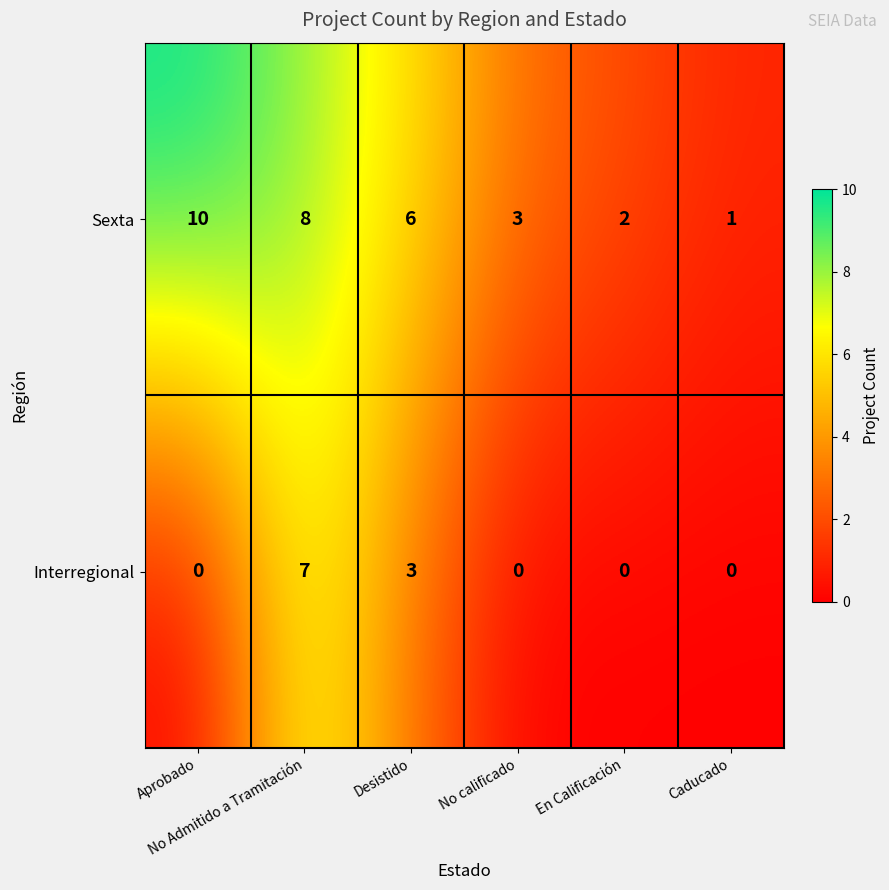

What is the maximum value shown in the chart?

10